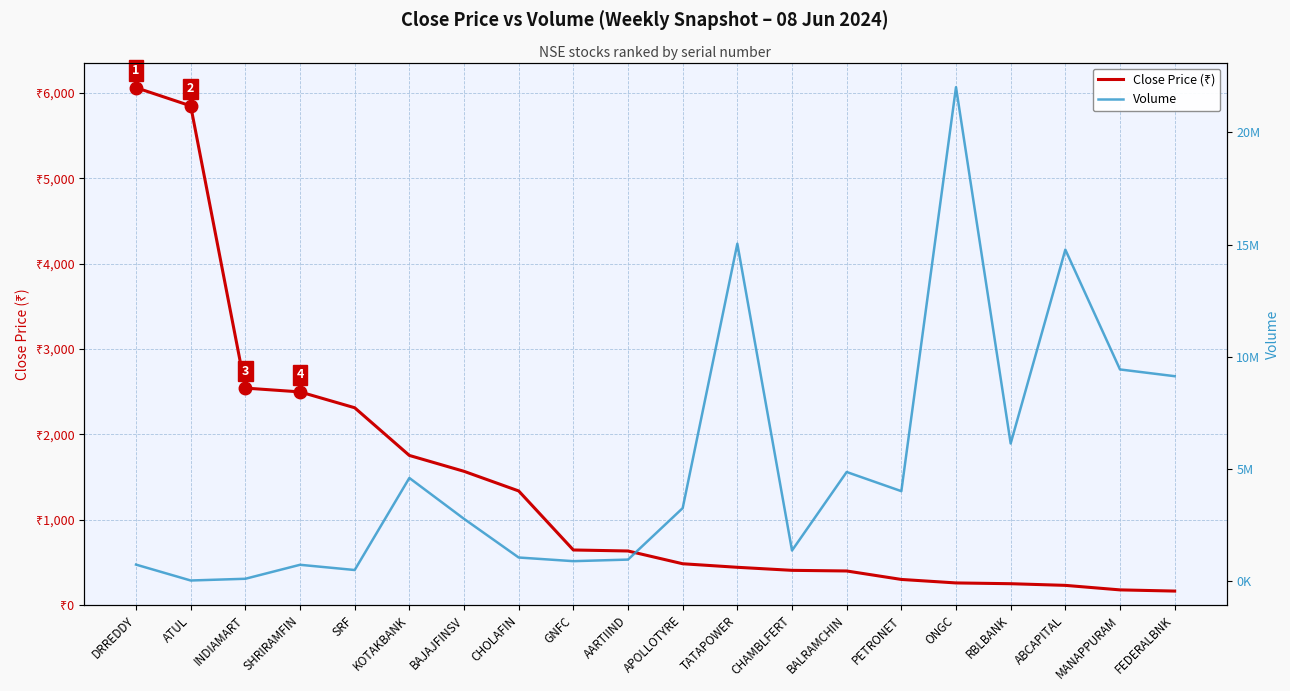

How many lines are shown in the chart?

2